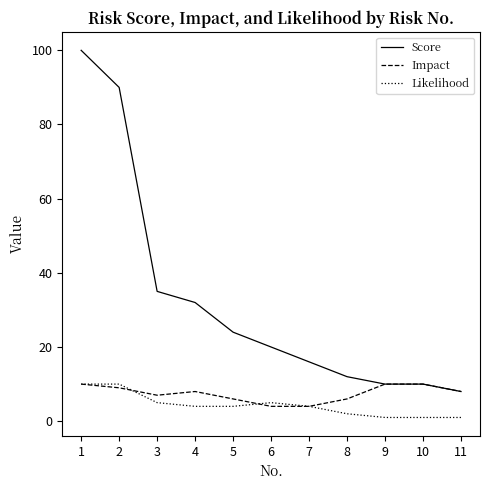

How many lines are shown in the chart?

3